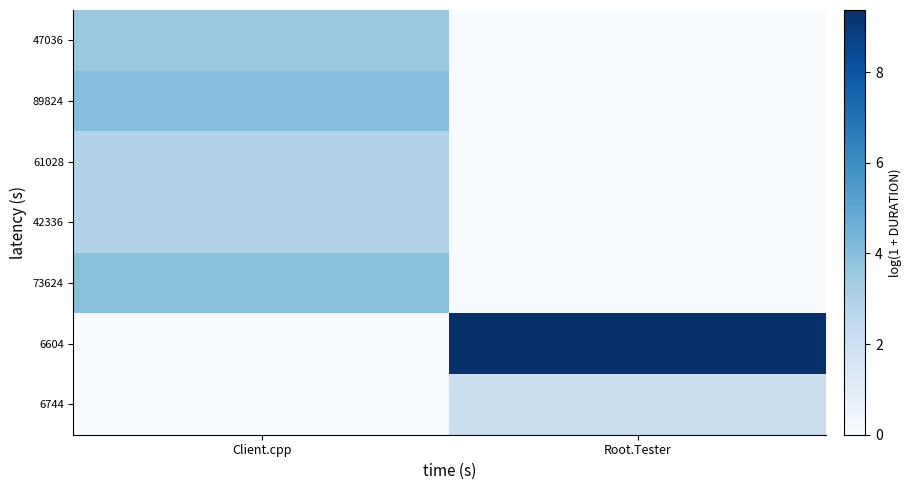

Reading left to right, transcribe all the data shown in this chart.

47036: Client.cpp=3.6	Root.Tester=0.0
89824: Client.cpp=4.0	Root.Tester=0.0
61028: Client.cpp=2.9	Root.Tester=0.0
42336: Client.cpp=2.9	Root.Tester=0.0
73624: Client.cpp=4.0	Root.Tester=0.0
6604: Client.cpp=0.0	Root.Tester=9.4
6744: Client.cpp=0.0	Root.Tester=2.1